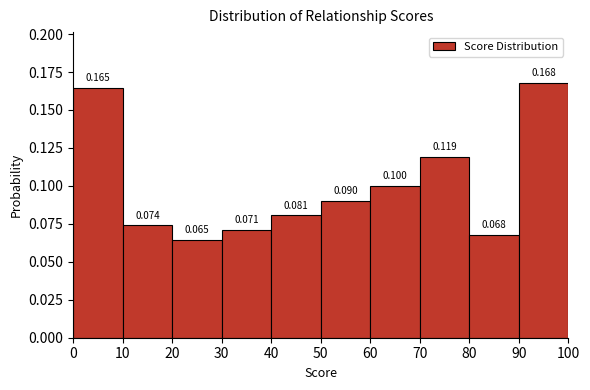

Which range on the x-axis has the tallest bar?

90 to 100